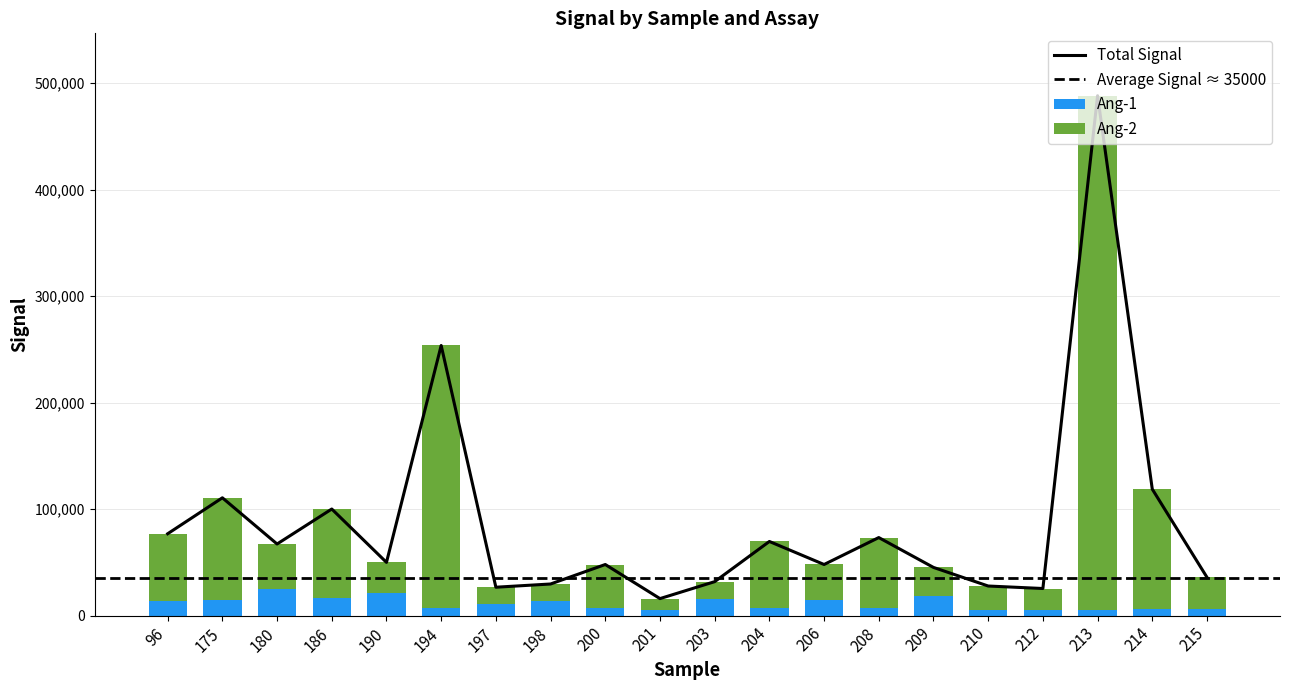

What is the difference between the maximum and minimum values in the Ang-2 series?

472345